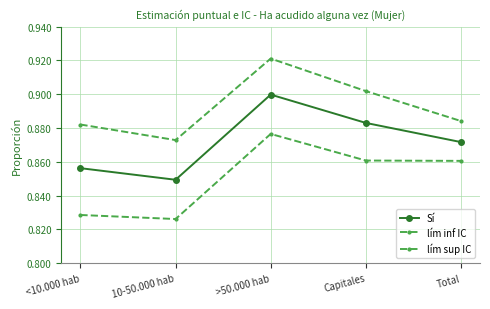

What position from the right is <10.000 hab?

5